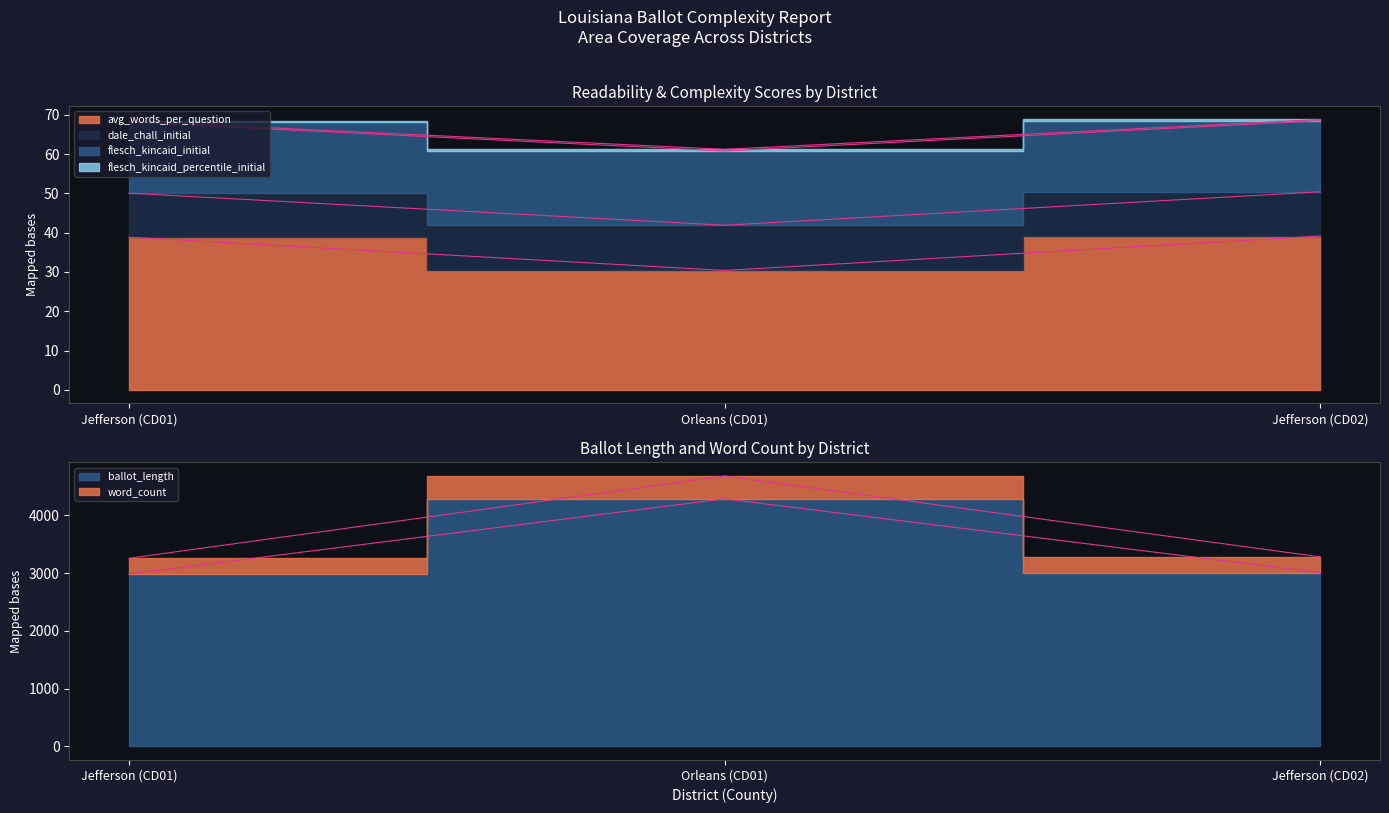

The value of ballot_length at Jefferson (CD02) is 860.8. True or false?

False